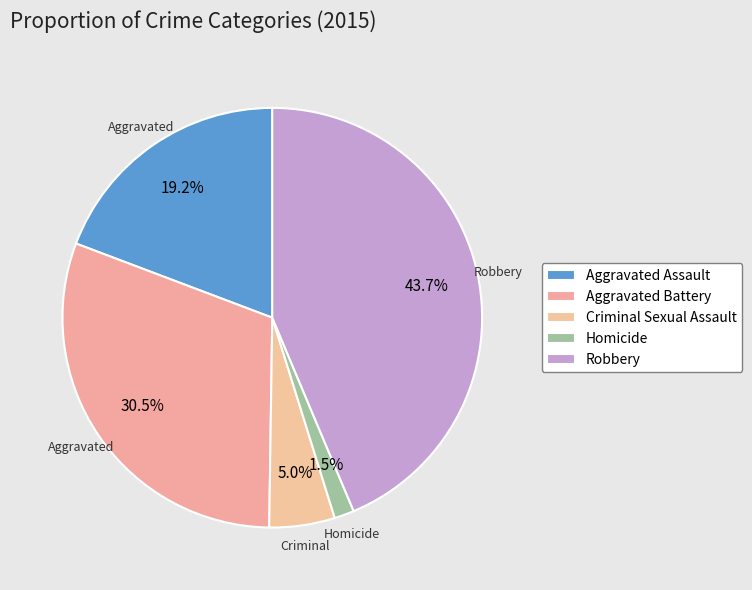

How many segments does this pie chart have?

5